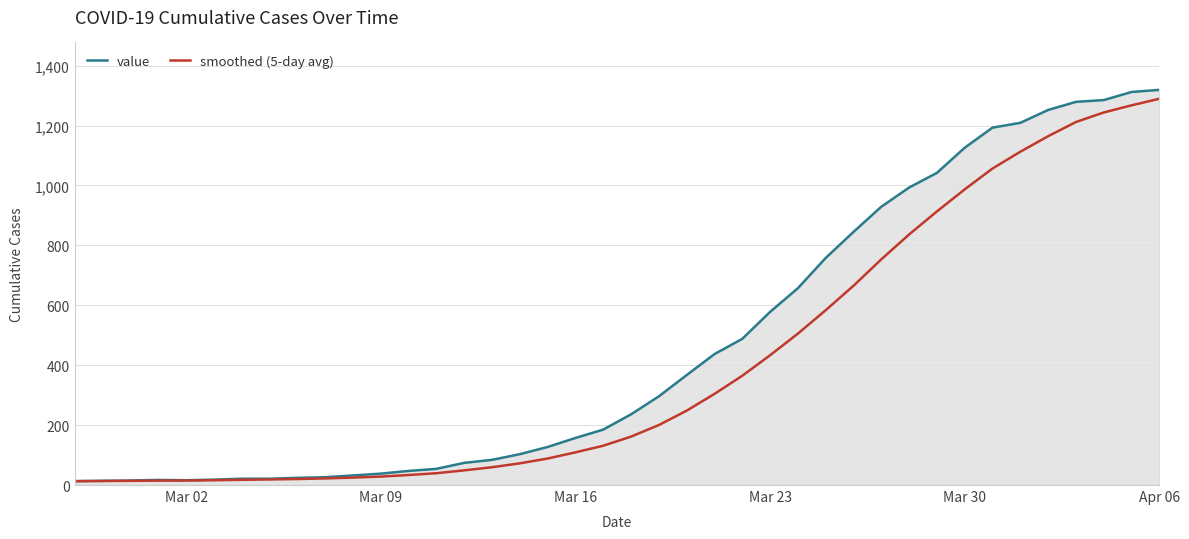

What is the highest value of the smoothed (5-day avg) series?

1289.4